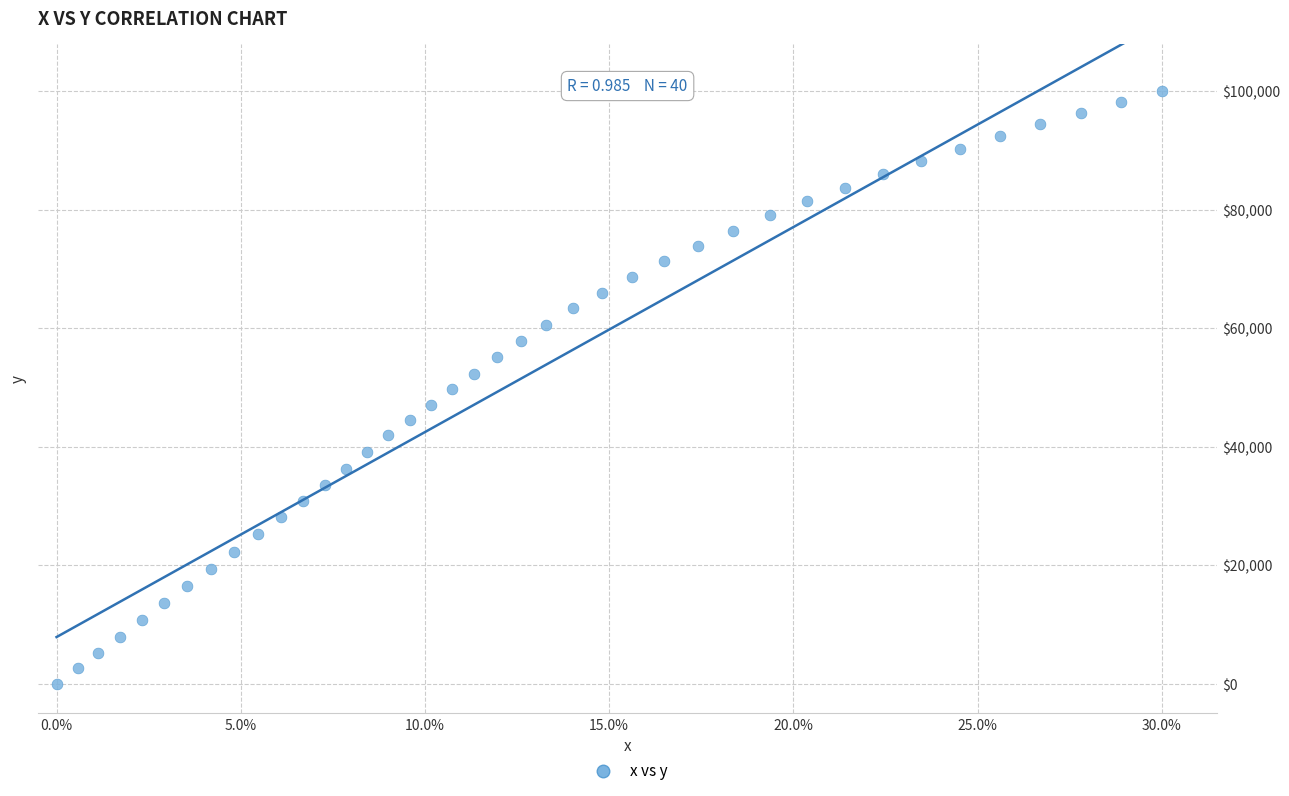

What is the range of Y values (max minus min)?

100000.0